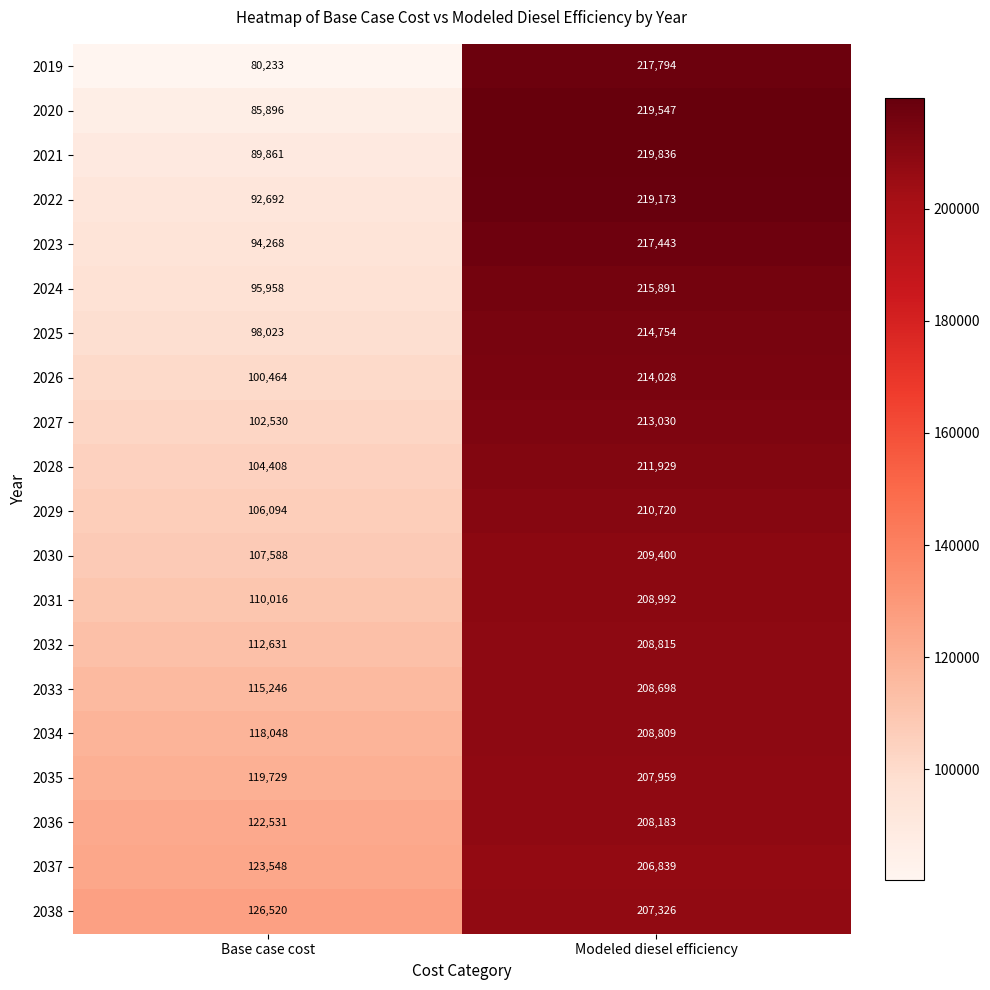

Which category has the highest value in the 2037 series?

Modeled diesel efficiency